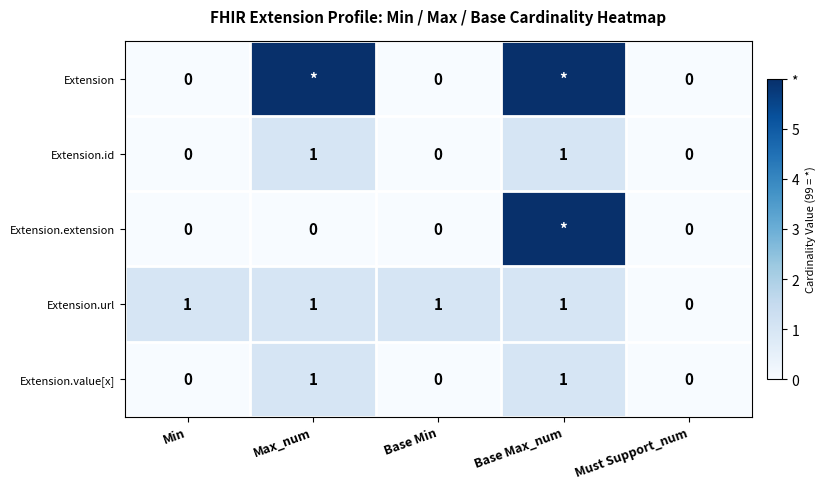

What is the sum of all Extension.url values?

4